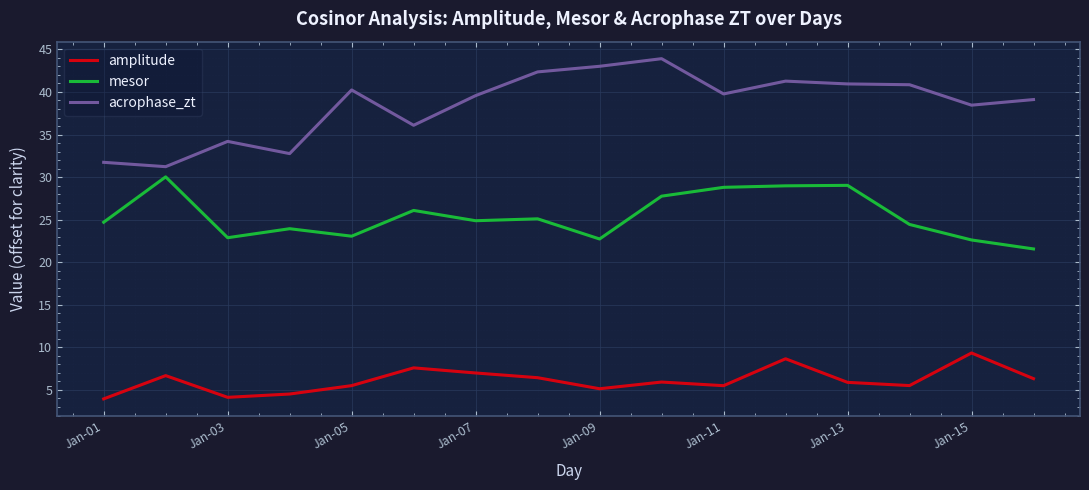

At how many categories does at least one series exceed 7?

16